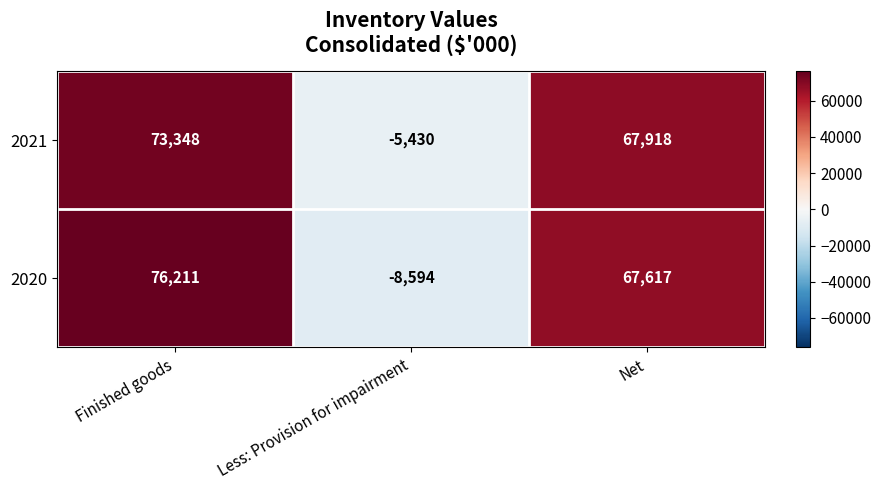

Which series has the largest total across all categories?

2021